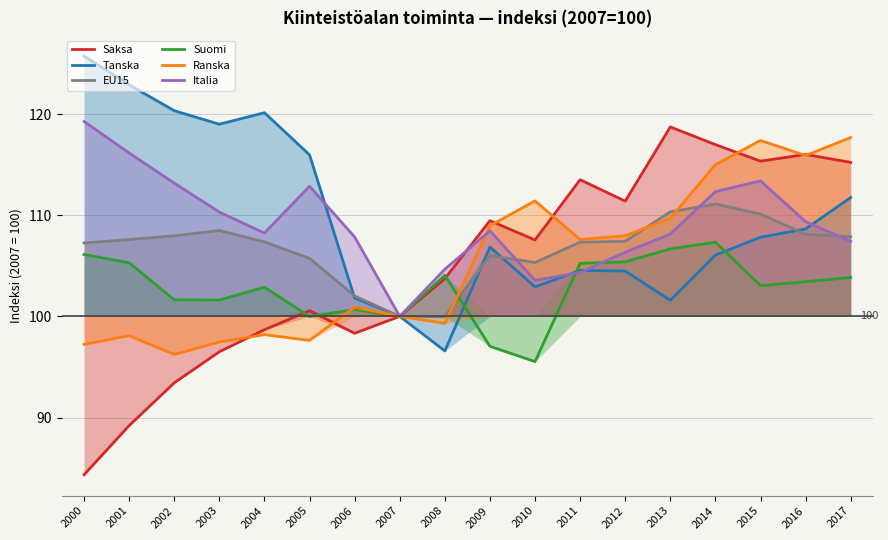

How many lines are shown in the chart?

6